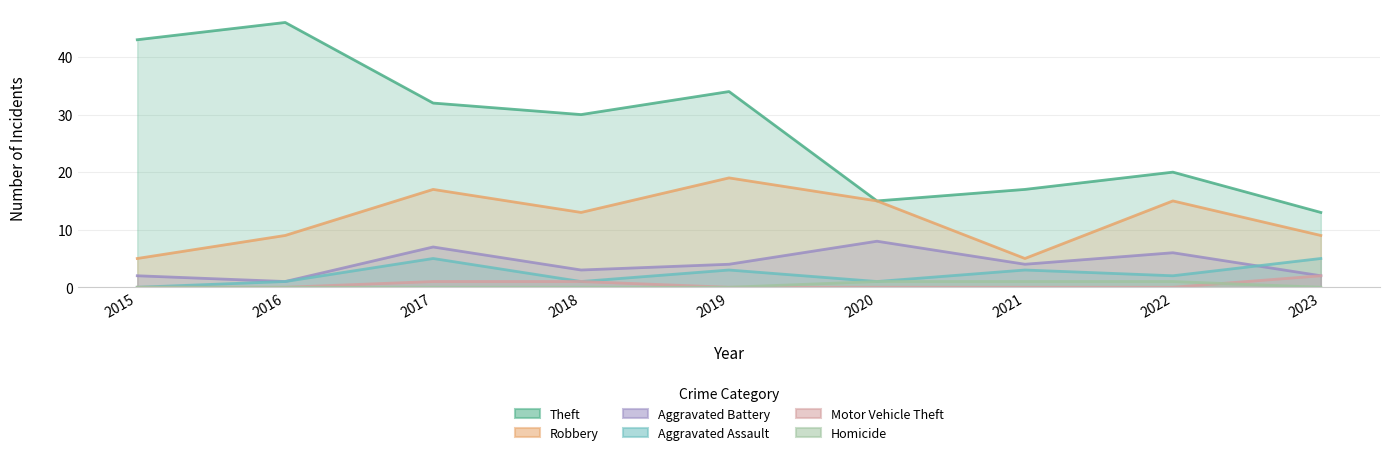

How many data points in Motor Vehicle Theft are above 0?

3